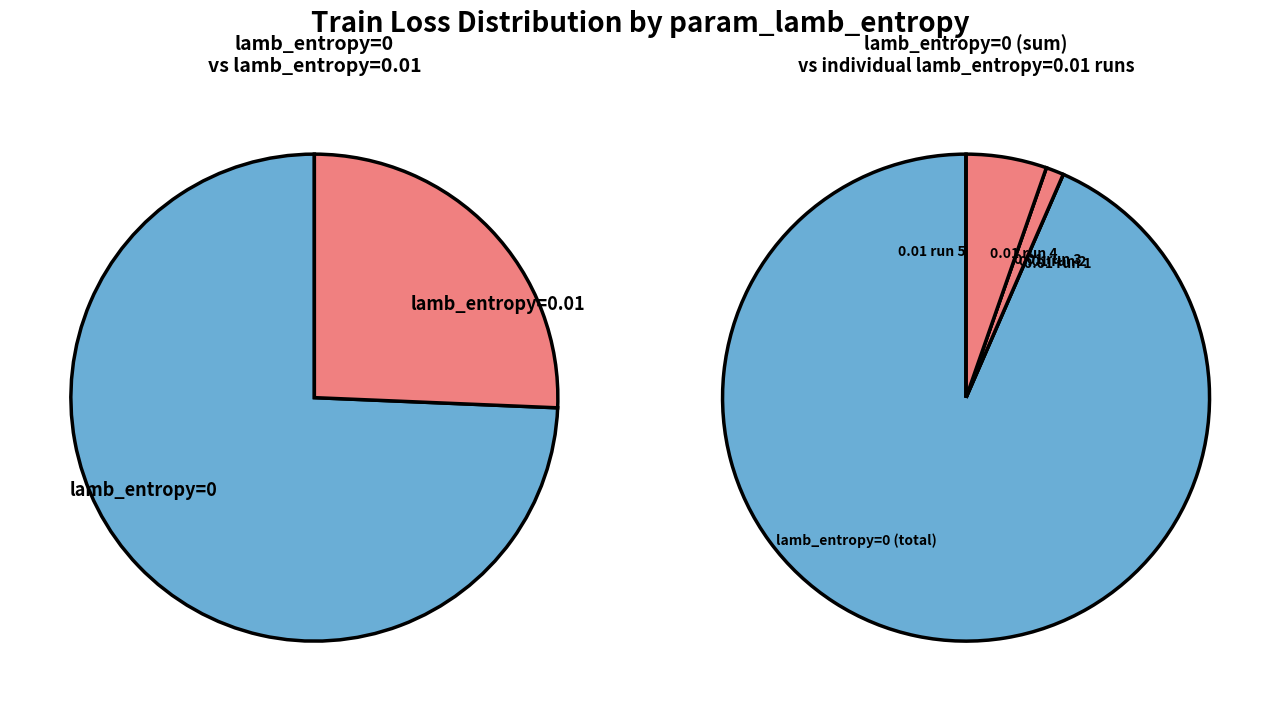

The 5 slice represents 5% of the pie. True or false?

True